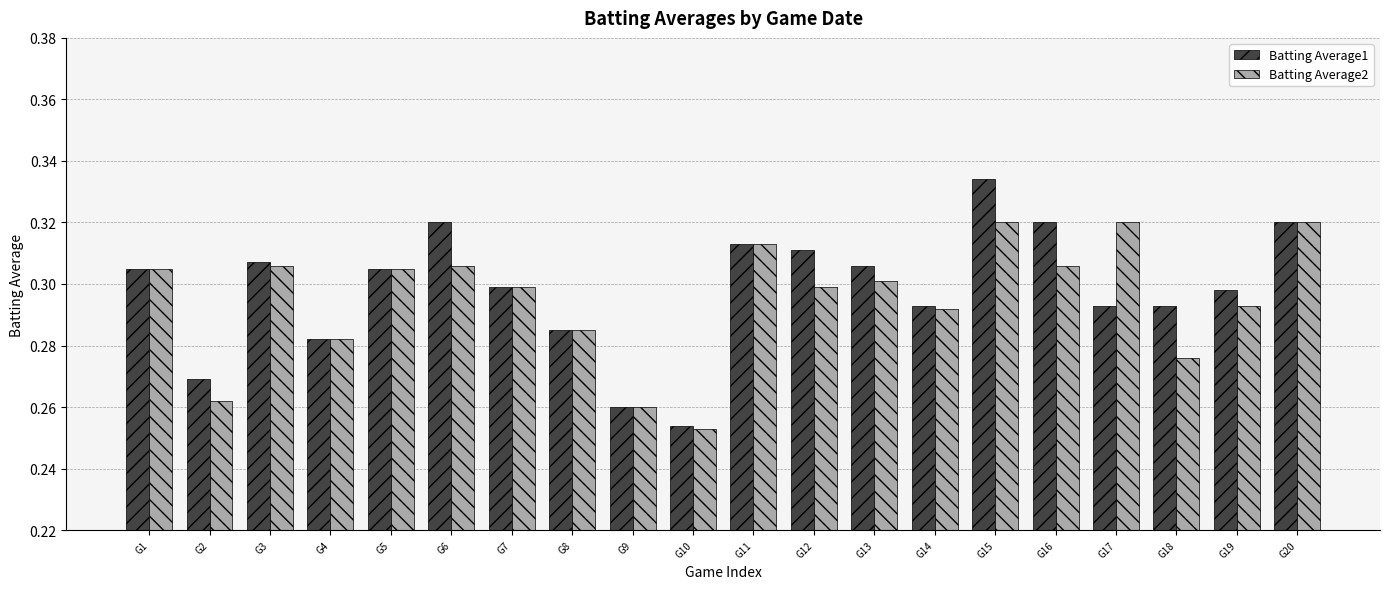

List the series in order of their peak value, lowest first.

Batting Average2, Batting Average1